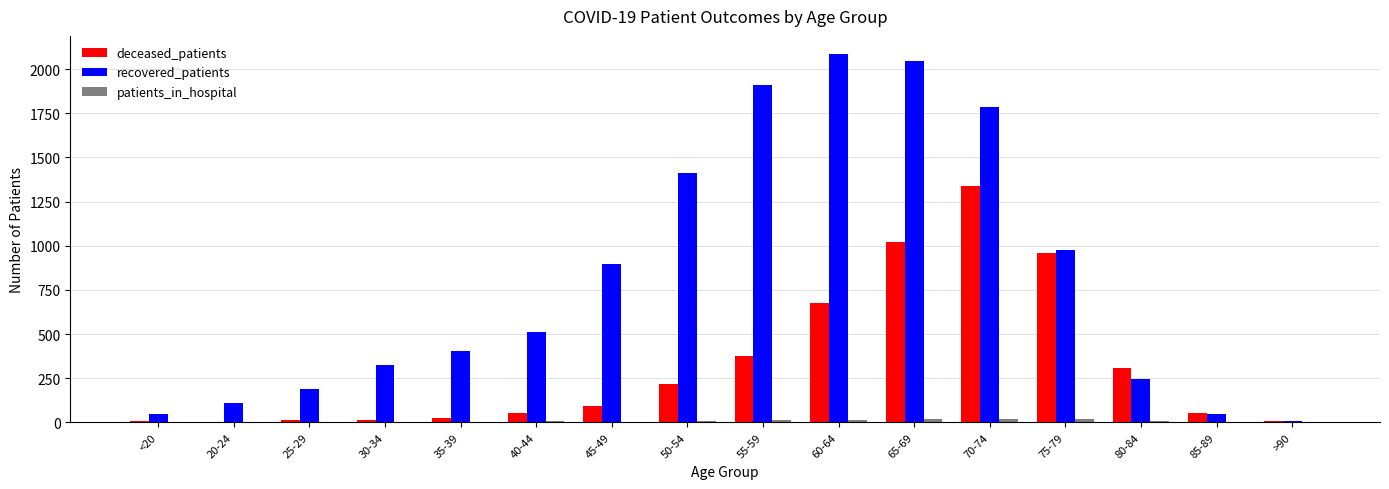

Which series changed the most between 45-49 and 80-84?

recovered_patients